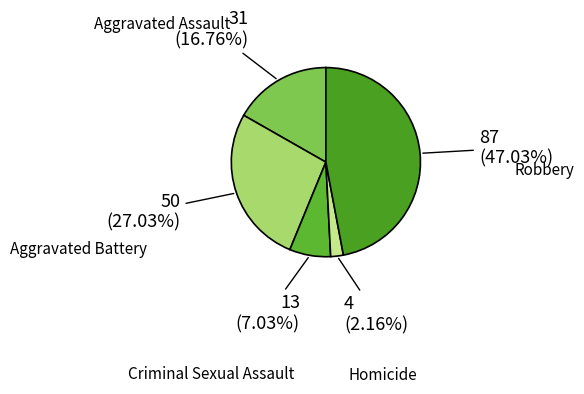

Is there a majority slice in this chart?

No